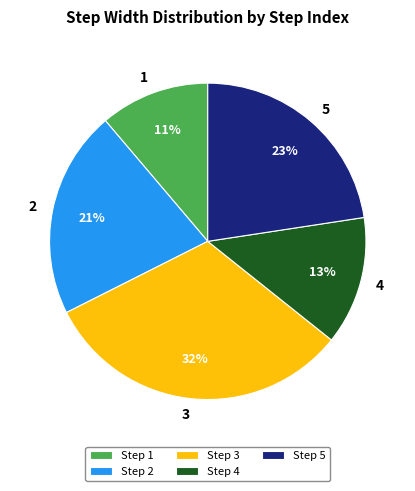

Which has a higher value, 2 or 5?

5